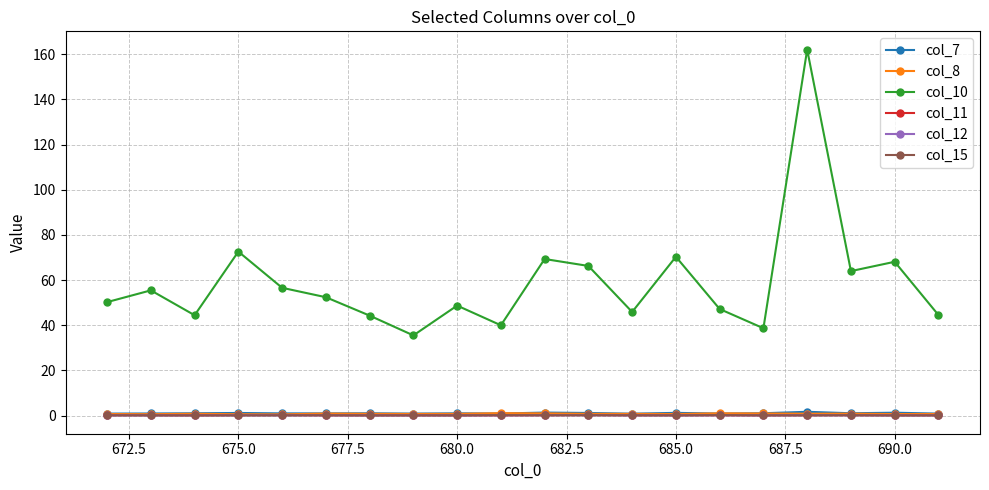

True or false: col_15 and col_8 intersect in this chart.

False